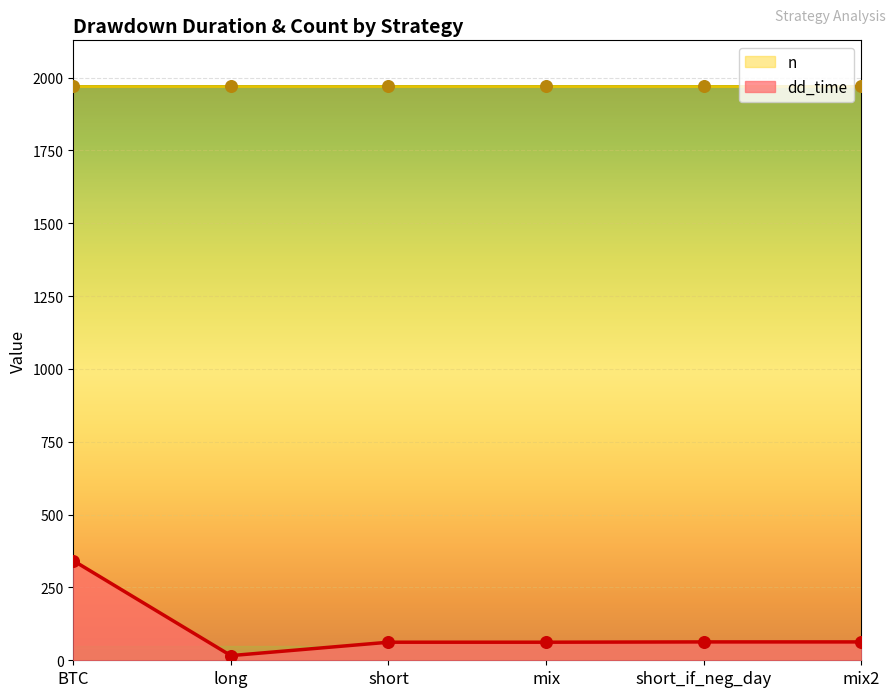

Which has a higher value, BTC or mix?

BTC